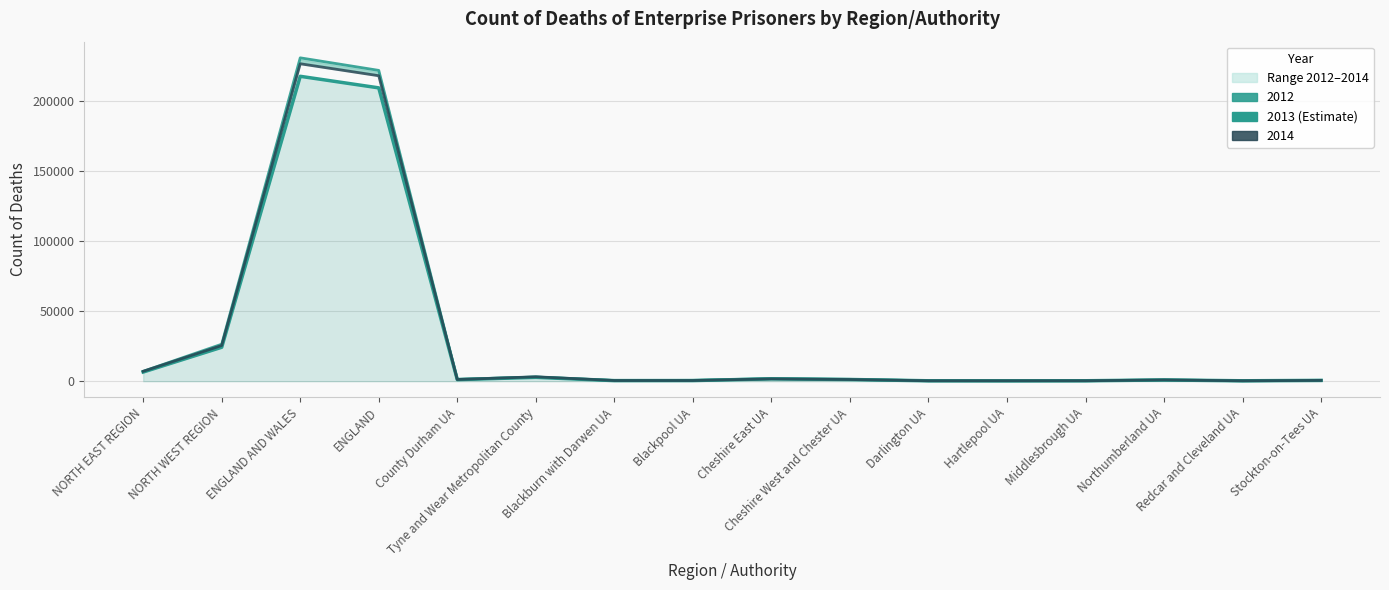

What is the average value of the 2014 series?

30451